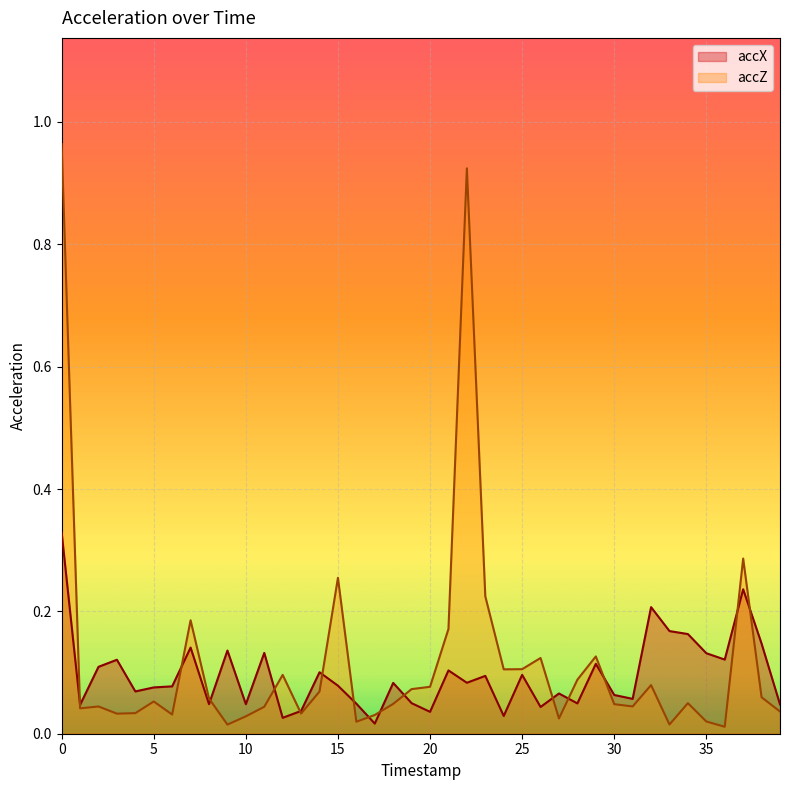

Where is accX nearest to the value 0?

17